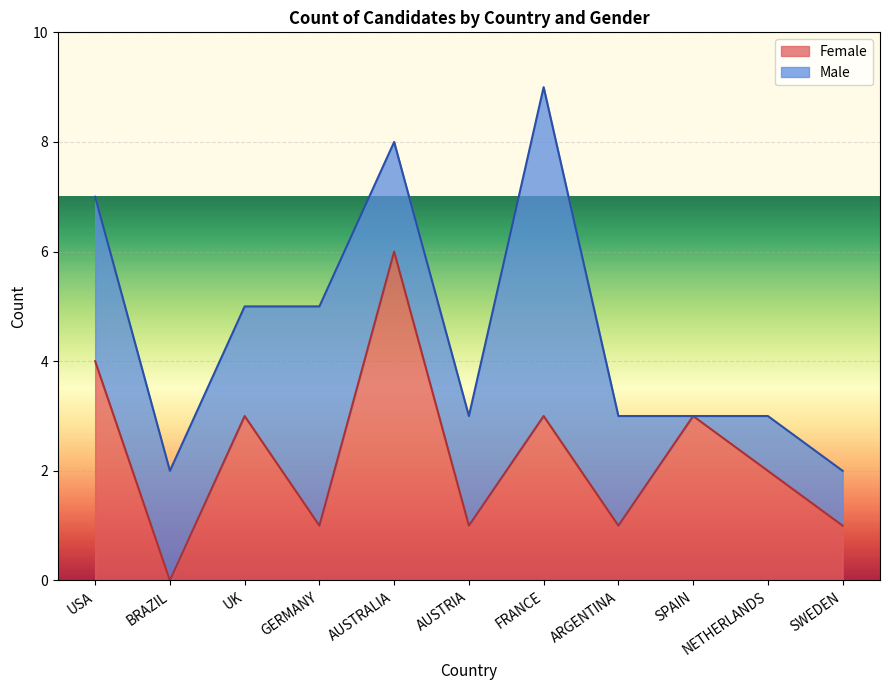

Between AUSTRIA and AUSTRALIA, which is larger?

AUSTRALIA